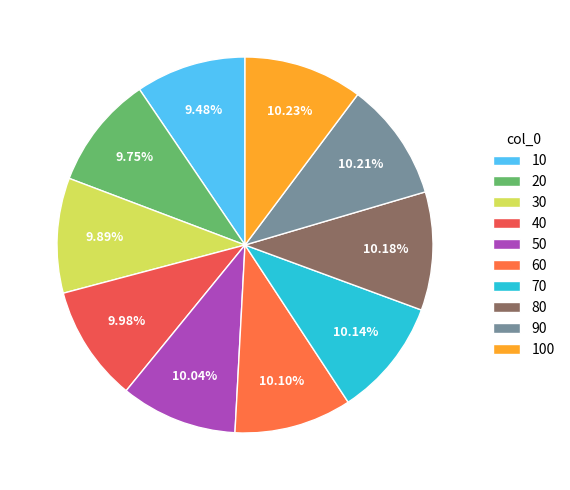

Do 100 and 70 together represent more than half of the pie?

No